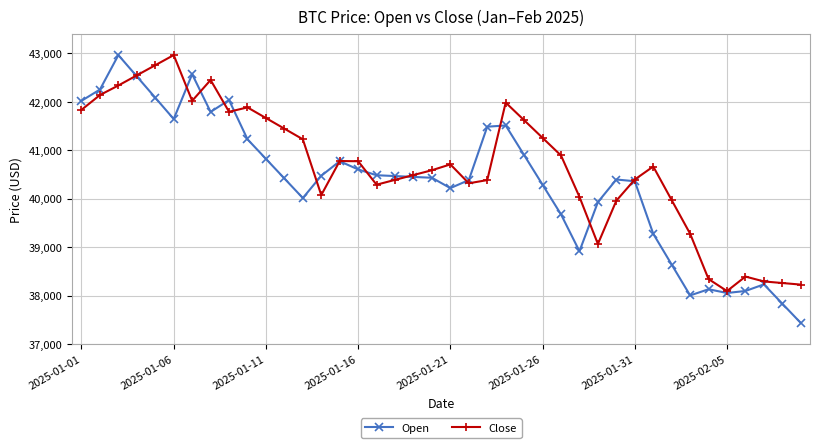

List the series in order of their overall mean, lowest first.

Open, Close